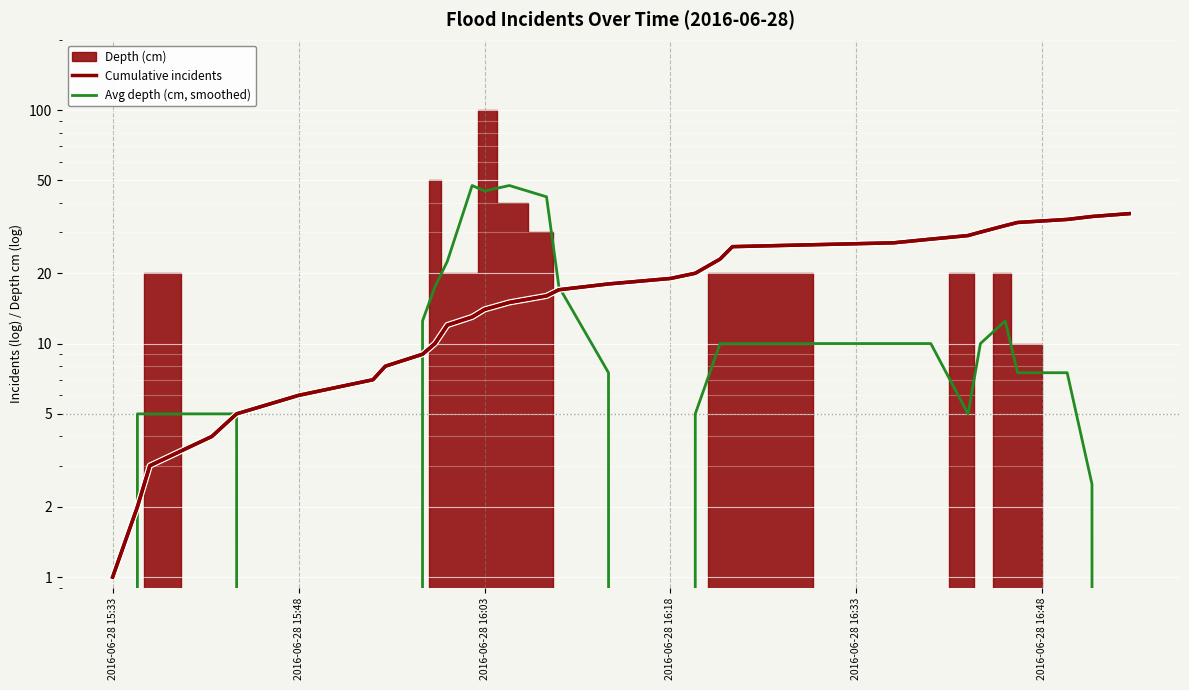

At which label does Avg depth (cm, smoothed) reach its minimum?

2016-06-28 15:33